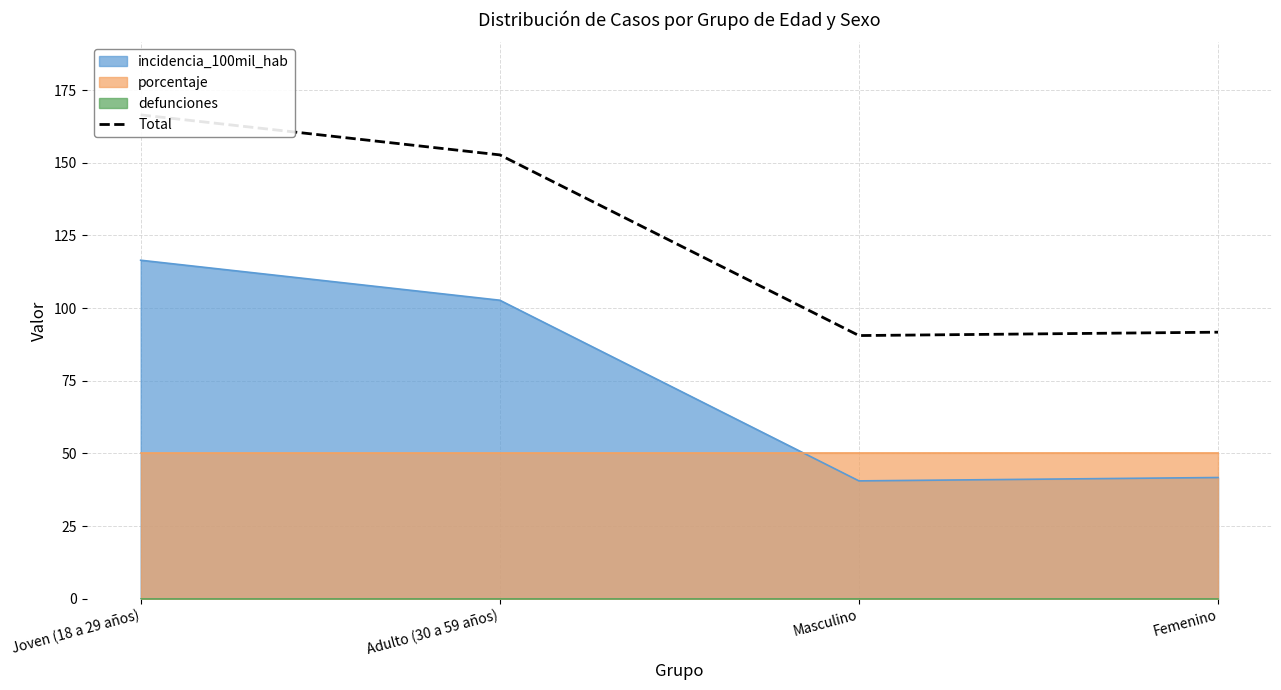

What is the label of the 3rd point from the right?

Adulto (30 a 59 años)